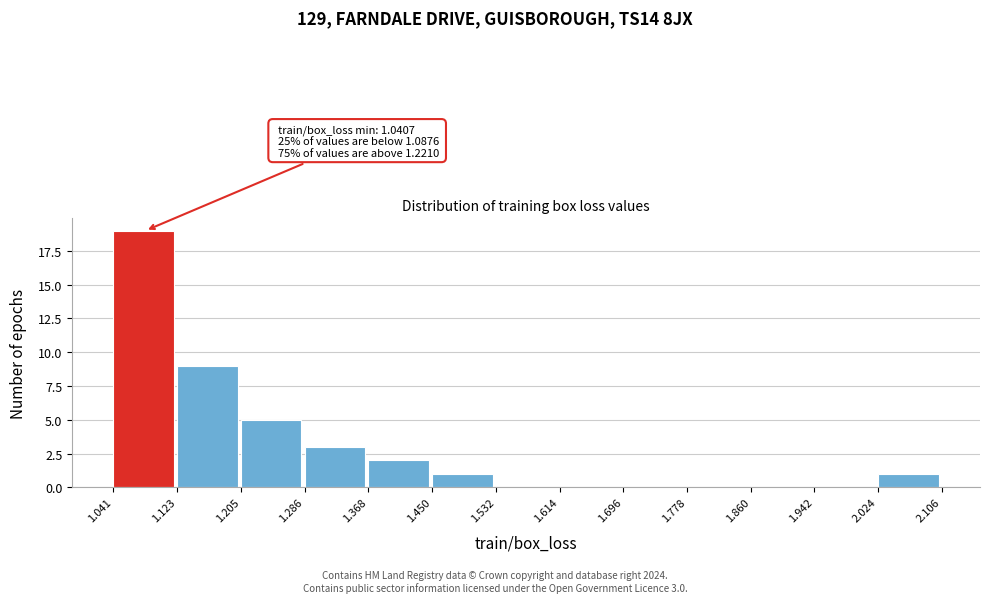

Over which range of the x-axis is the bar tallest?

1.041 to 1.123